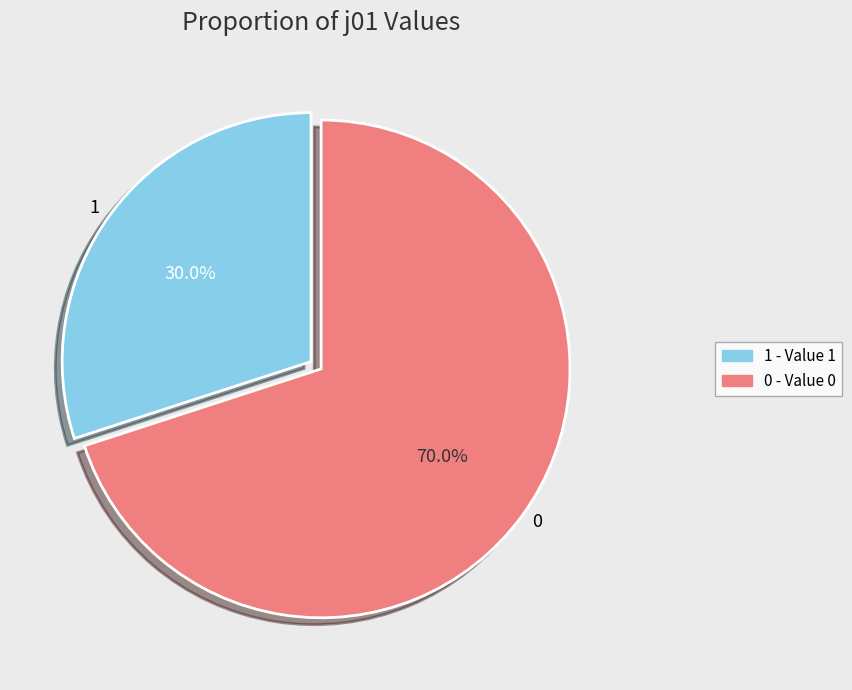

Rank the categories by value from lowest to highest.

1, 0